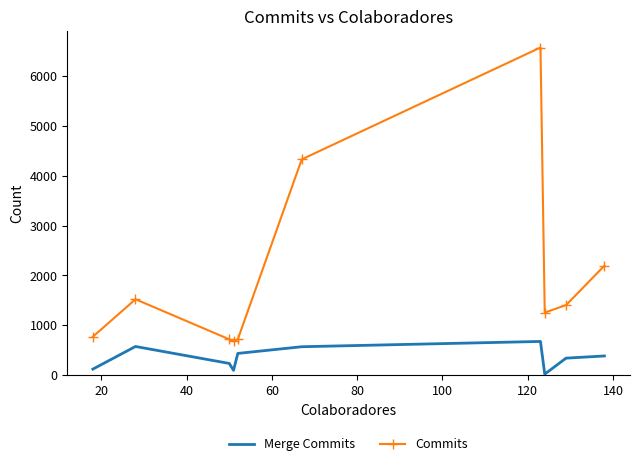

Rank the series by their average value, from highest to lowest.

Commits, Merge Commits